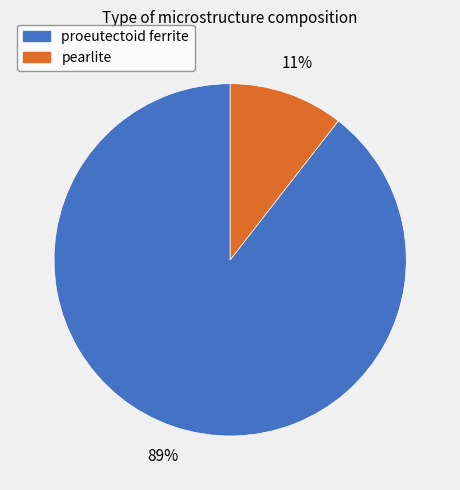

True or false: pearlite accounts for 11% of the total.

True